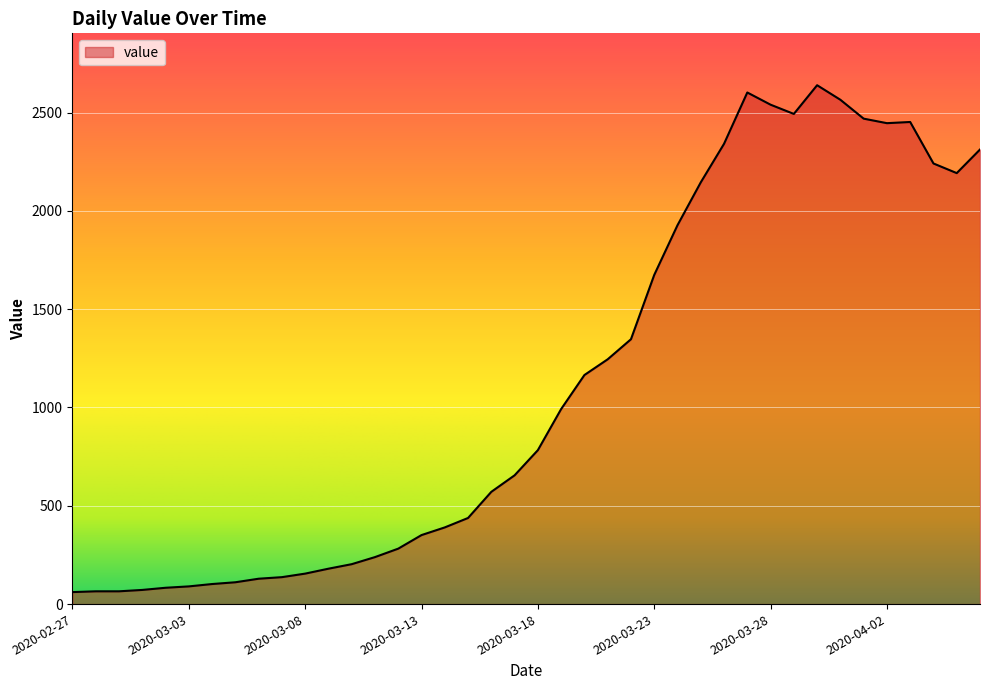

What is the smallest value displayed?

61